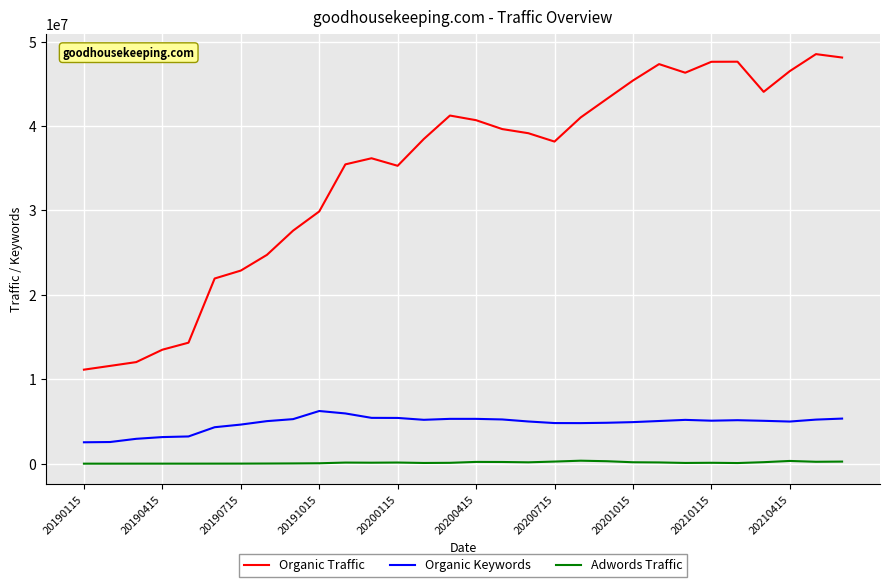

Count the number of data series in this chart.

3